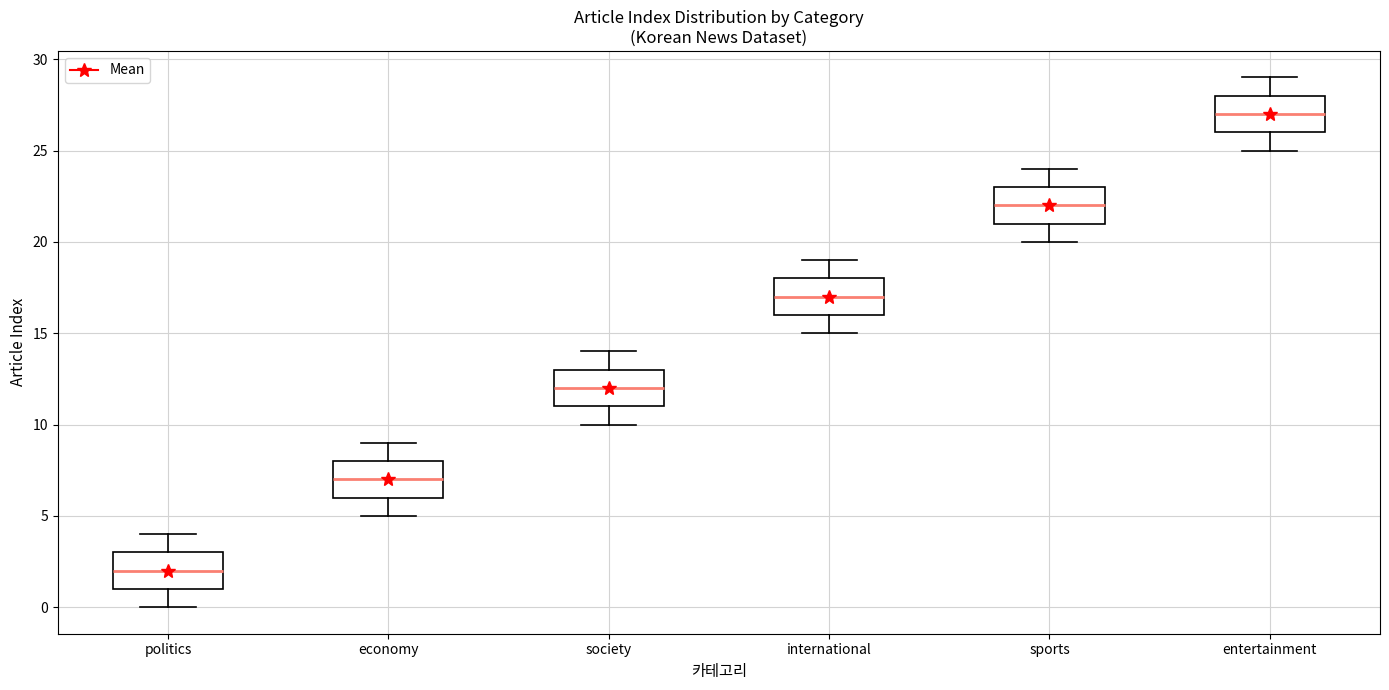

Where is the upper edge of the box for entertainment on the y-axis? The values are not printed on the chart, so give them approximately, as read against the axis.

28